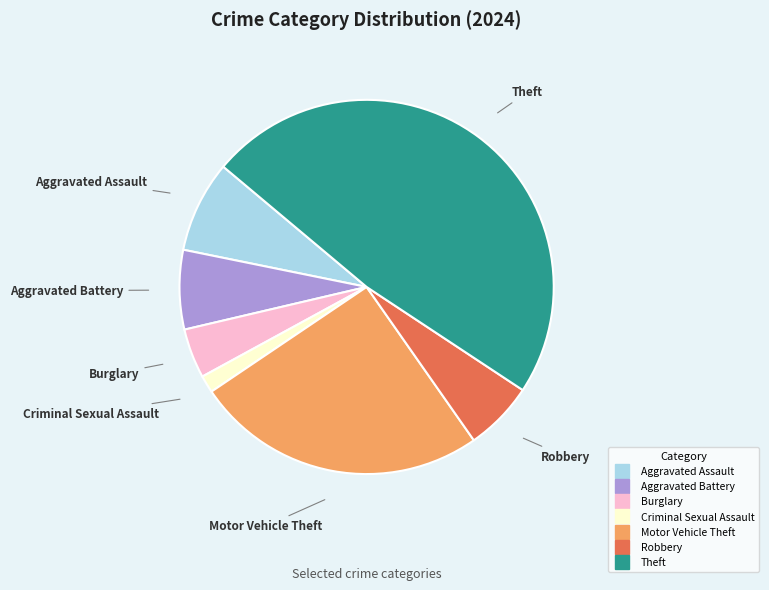

Rank the categories by value from lowest to highest.

Criminal Sexual Assault, Burglary, Robbery, Aggravated Battery, Aggravated Assault, Motor Vehicle Theft, Theft